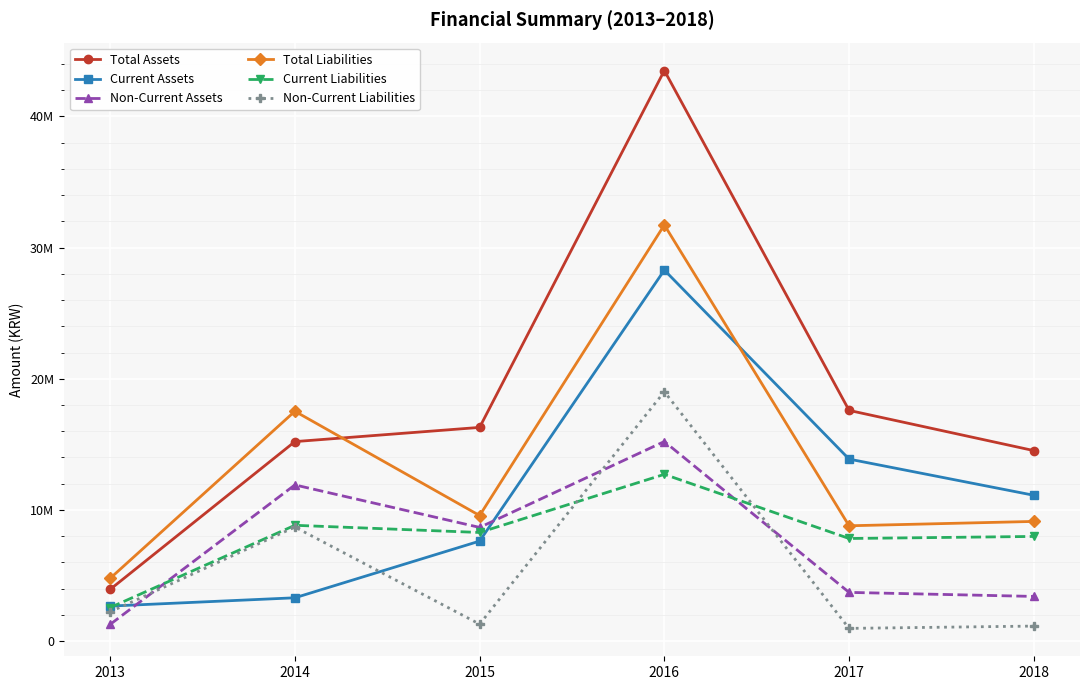

Does the chart have visible grid lines?

Yes